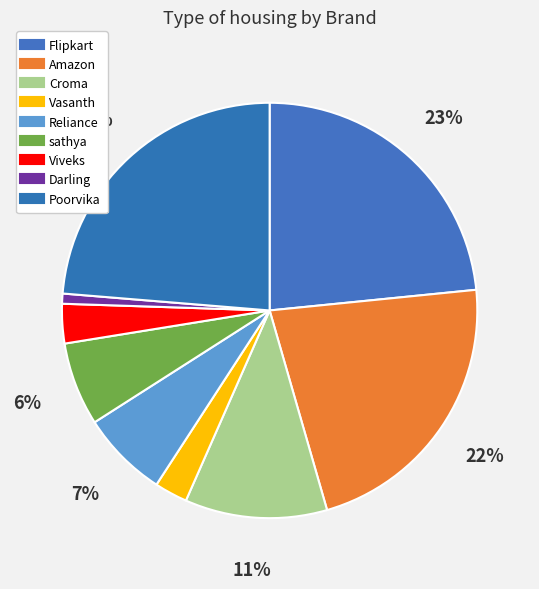

To the nearest percent, what is the difference between the Flipkart and Amazon slice percentages?

1%